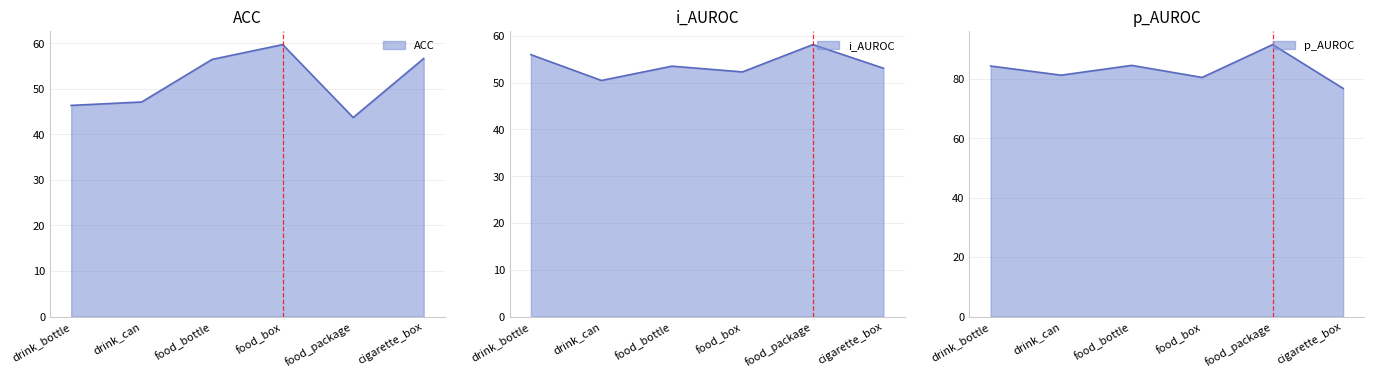

How many data points in p_AUROC are above 84?

3